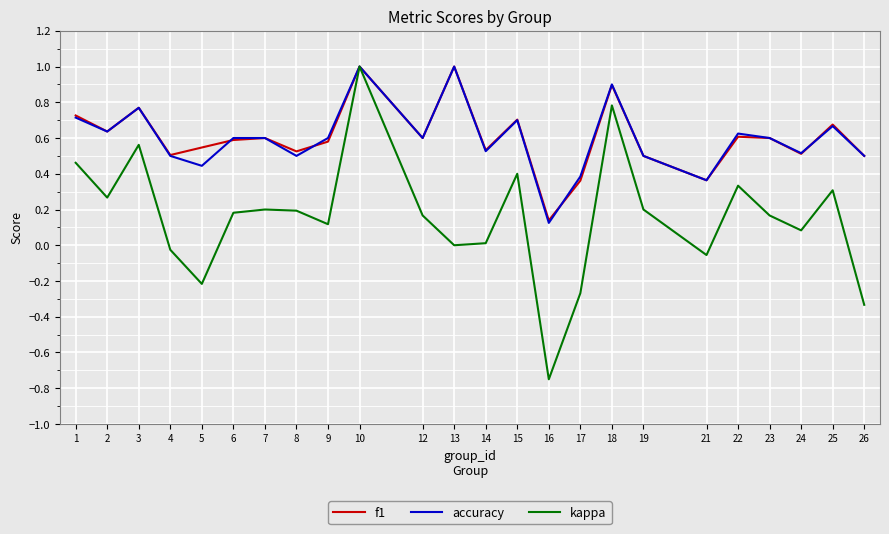

In f1, how many points are lower than both neighbors (excluding endpoints)?

8